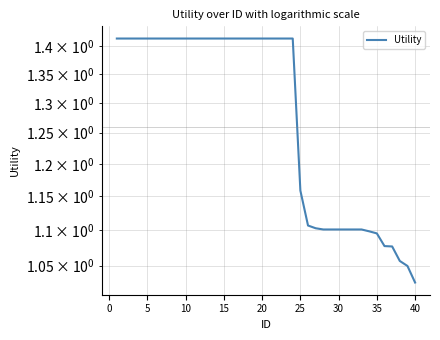

Does the chart have visible grid lines?

Yes